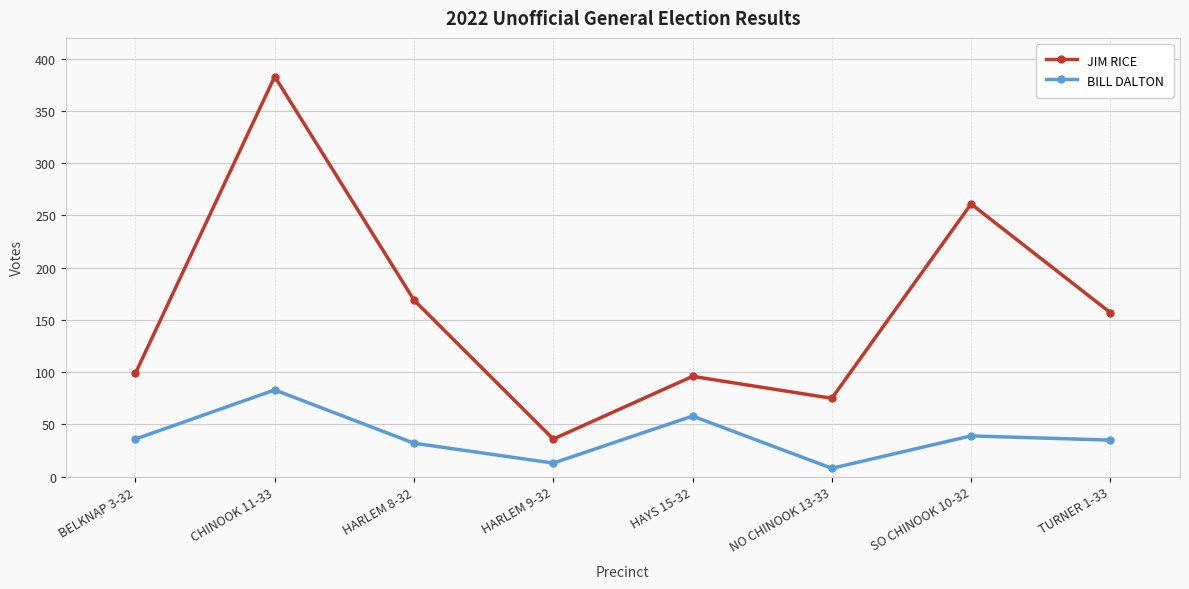

Rank the series at NO CHINOOK 13-33 from lowest to highest value.

BILL DALTON, JIM RICE